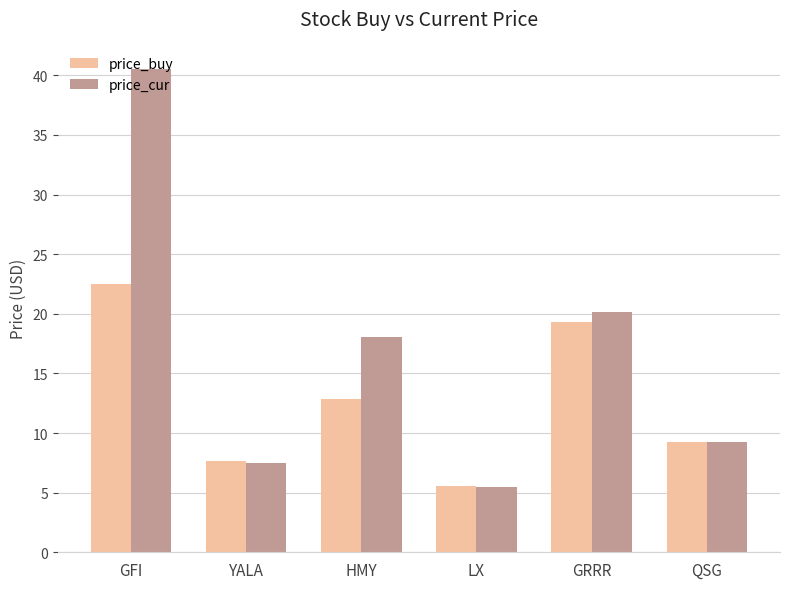

The price_buy series shows 12.8 at HMY. True or false?

True